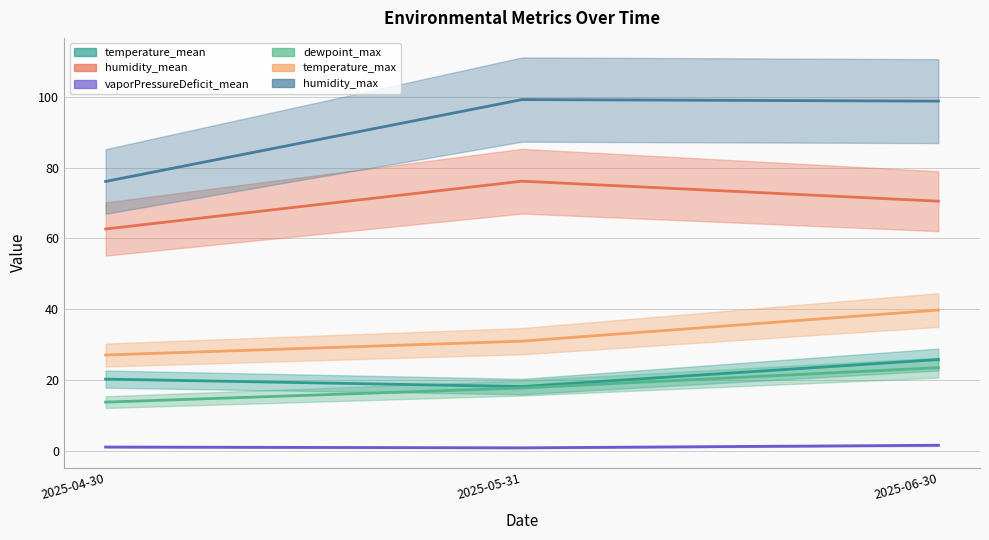

Reading left to right, transcribe all the data shown in this chart.

temperature_mean: 20.3	18.1	25.8
humidity_mean: 62.7	76.2	70.5
vaporPressureDeficit_mean: 1.1	0.8	1.6
dewpoint_max: 13.8	17.7	23.5
temperature_max: 27.1	31.0	39.8
humidity_max: 76.1	99.3	98.8